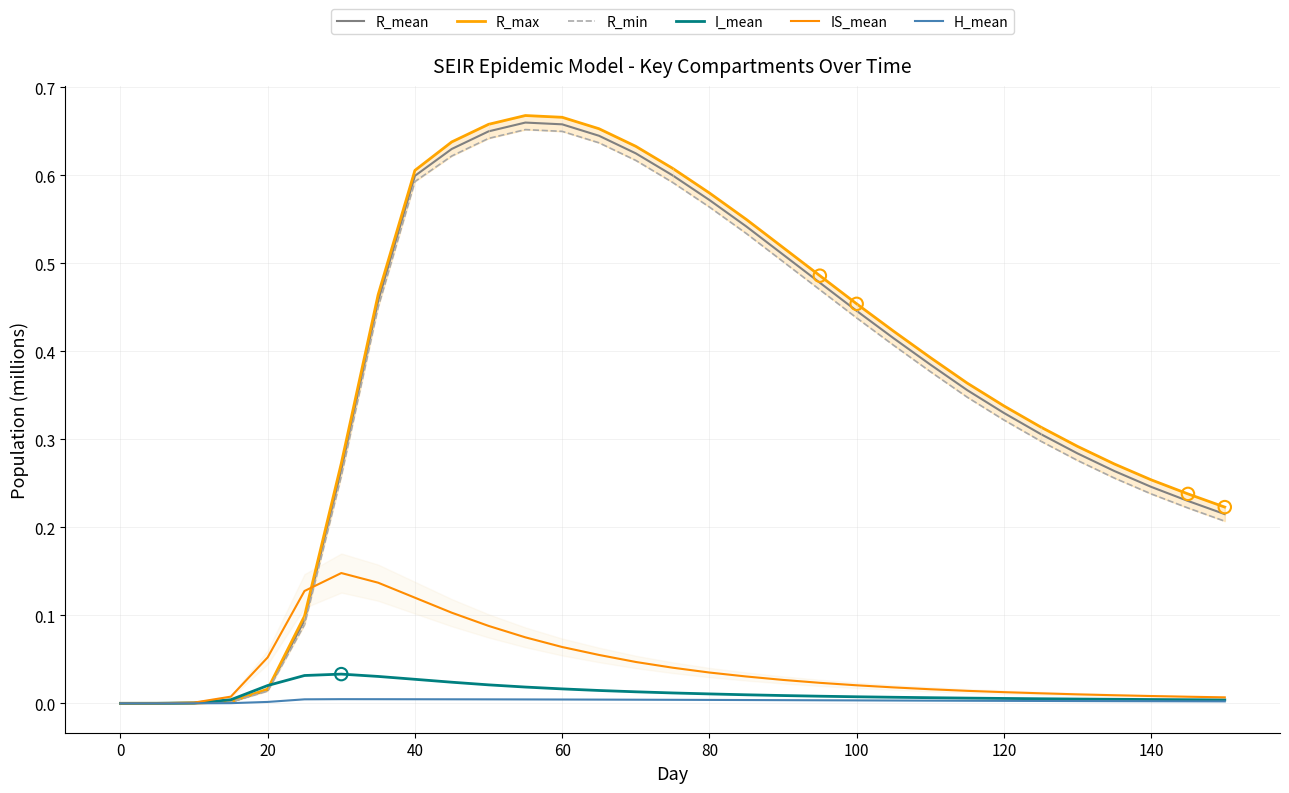

Which series has the largest total across all categories?

R_max